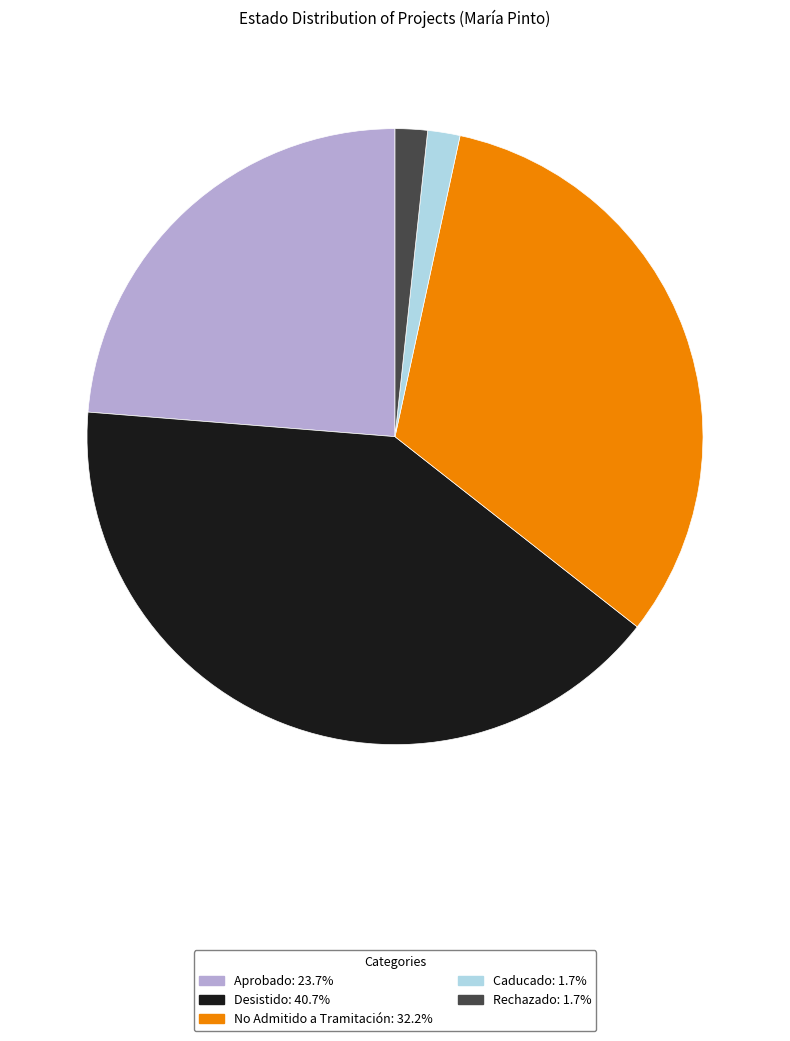

Which has a higher value, Desistido or Rechazado?

Desistido